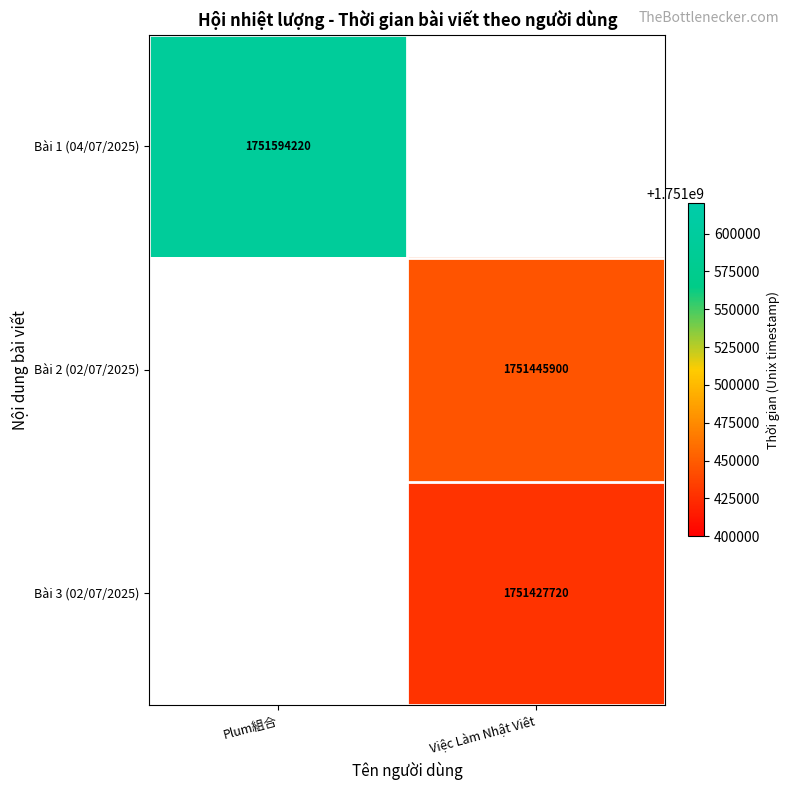

The value of Bài 2 (02/07/2025) at Việc Làm Nhật Viêt is 2449515480. True or false?

False